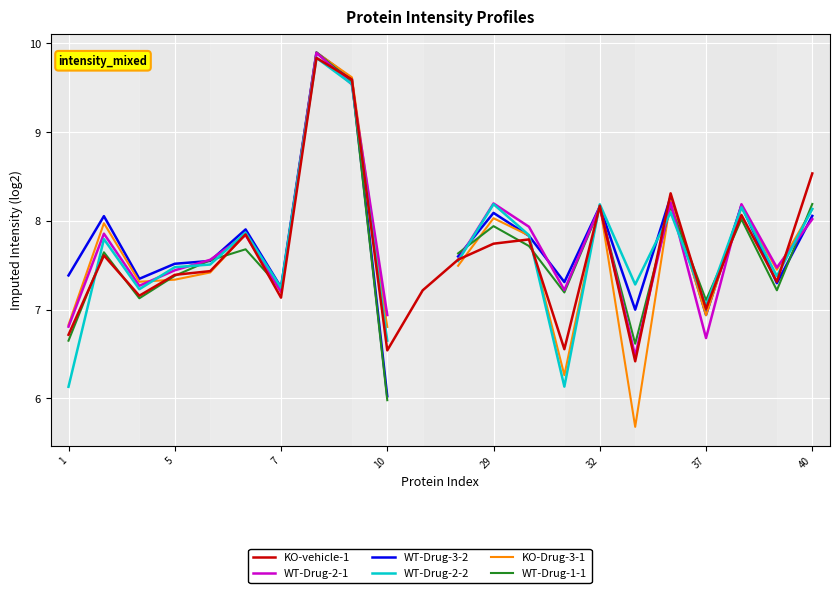

How many categories are shown in the chart?

22